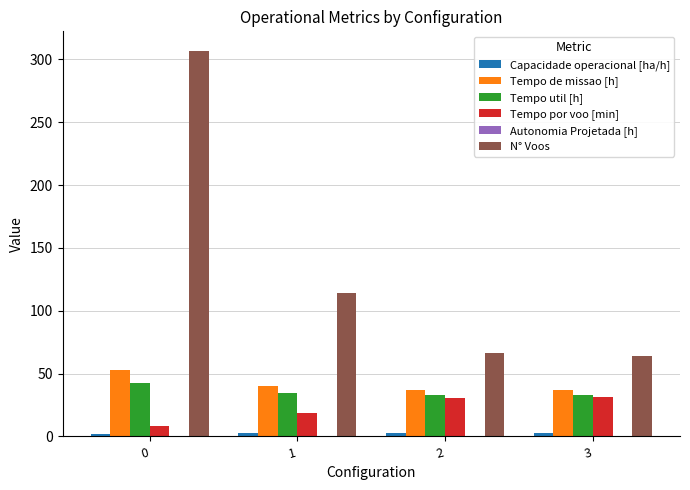

What is the maximum value shown in the chart?

307.0